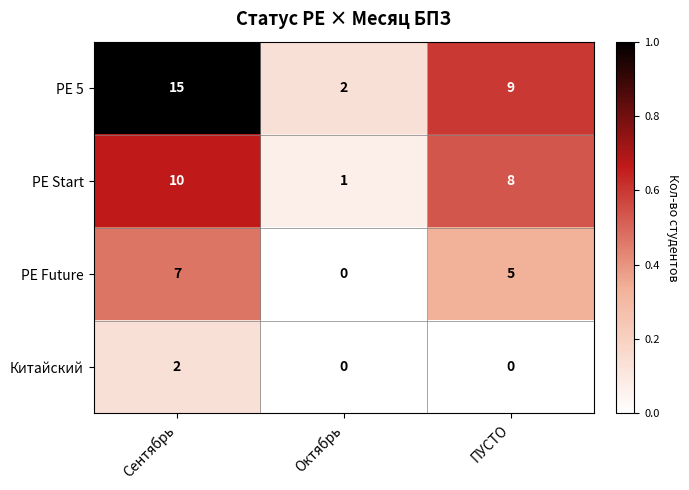

At how many categories does at least one series exceed 0?

3